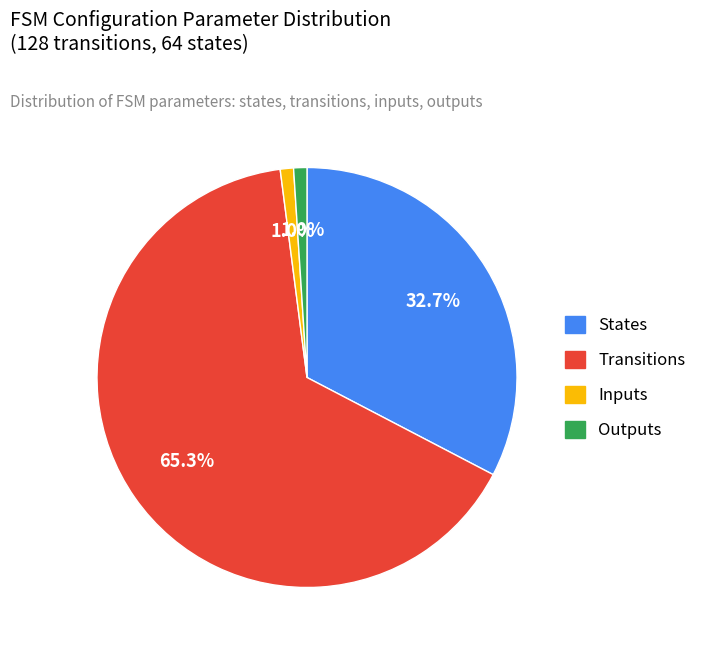

To the nearest percent, what is the average slice percentage?

25%